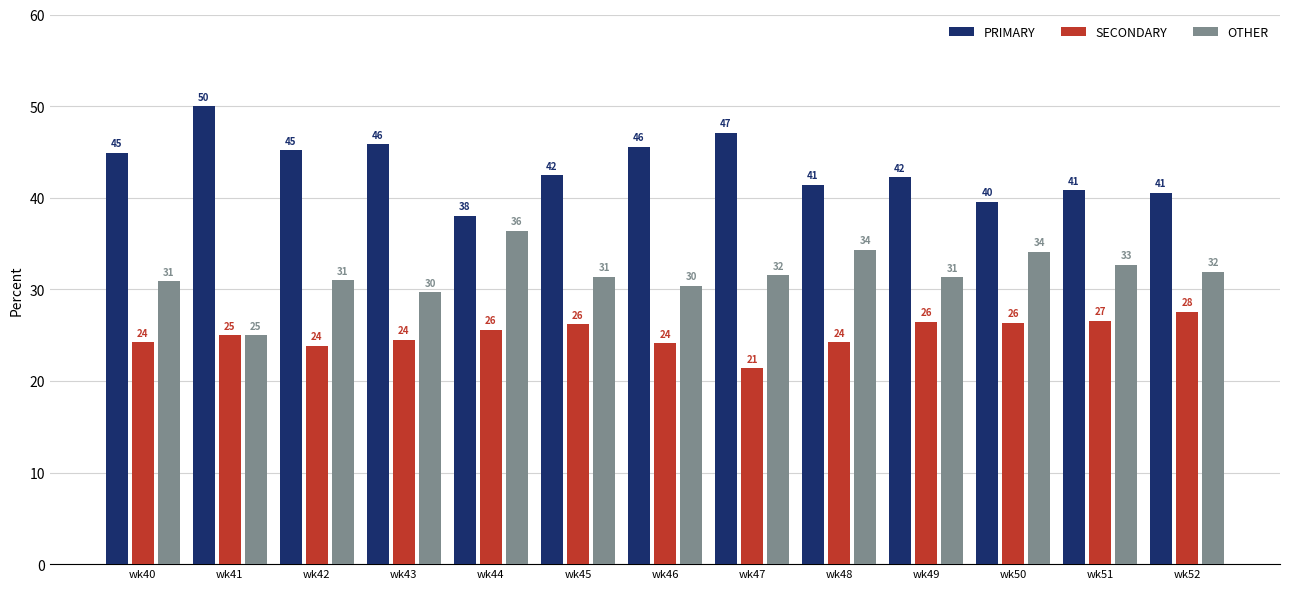

What is the difference between the PRIMARY values at wk43 and wk42?

0.7